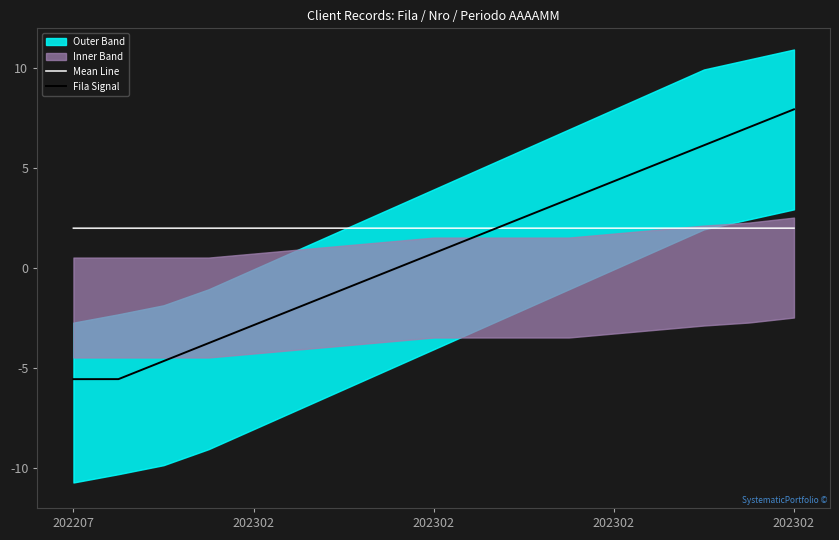

Reading left to right, list all the values displayed in this chart.

Mean Line: 2.0	2.0	2.0	2.0	2.0	2.0	2.0	2.0	2.0	2.0	2.0	2.0	2.0	2.0	2.0	2.0	2.0
Fila Signal: -5.6	-5.6	-4.7	-3.8	-2.9	-2.0	-1.1	-0.2	0.7	1.6	2.5	3.4	4.3	5.2	6.1	7.0	7.9